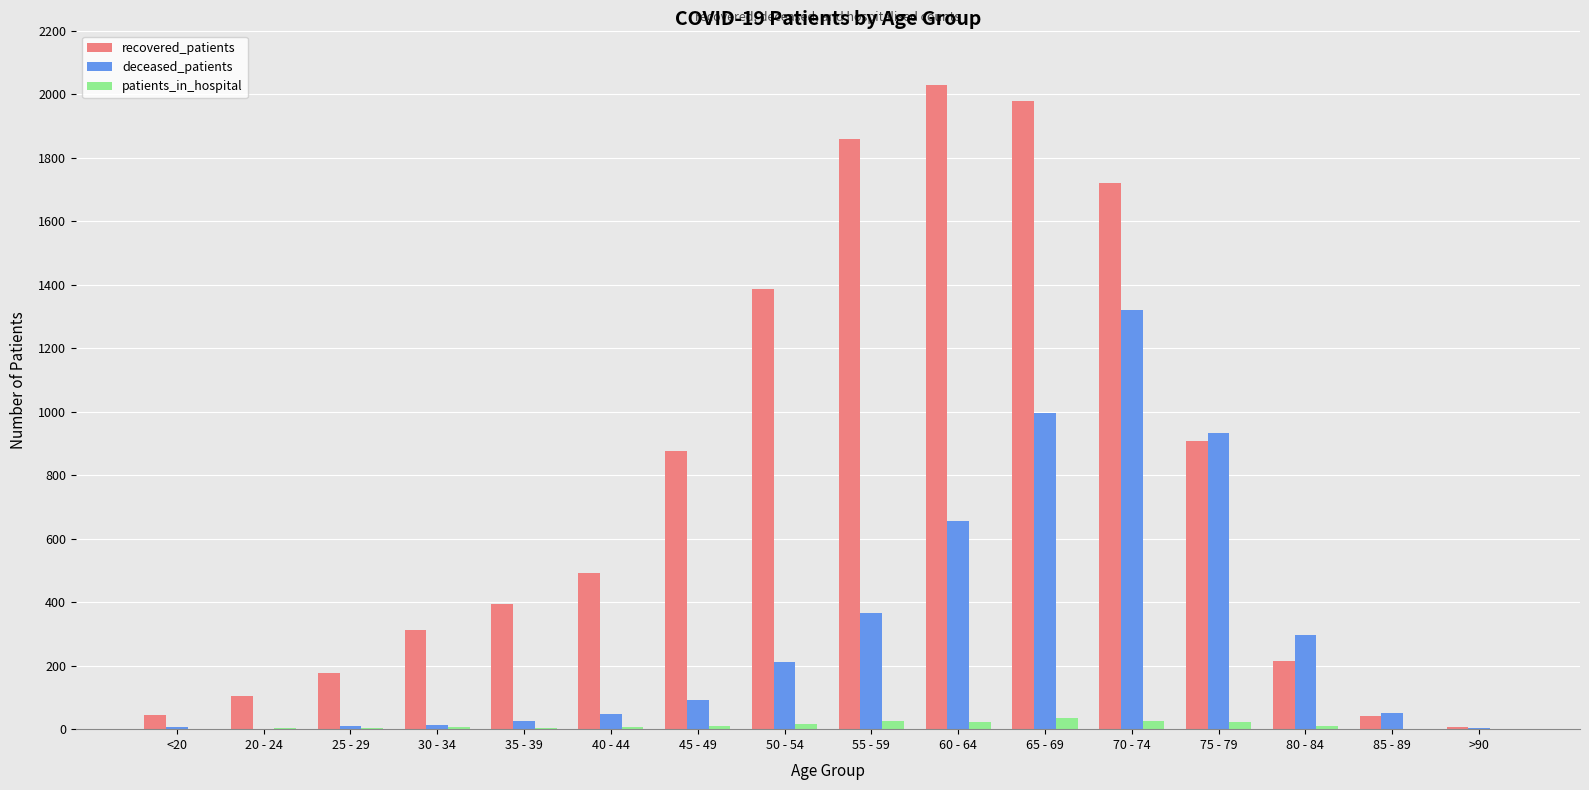

The value of recovered_patients at 65 - 69 is 1977. True or false?

True